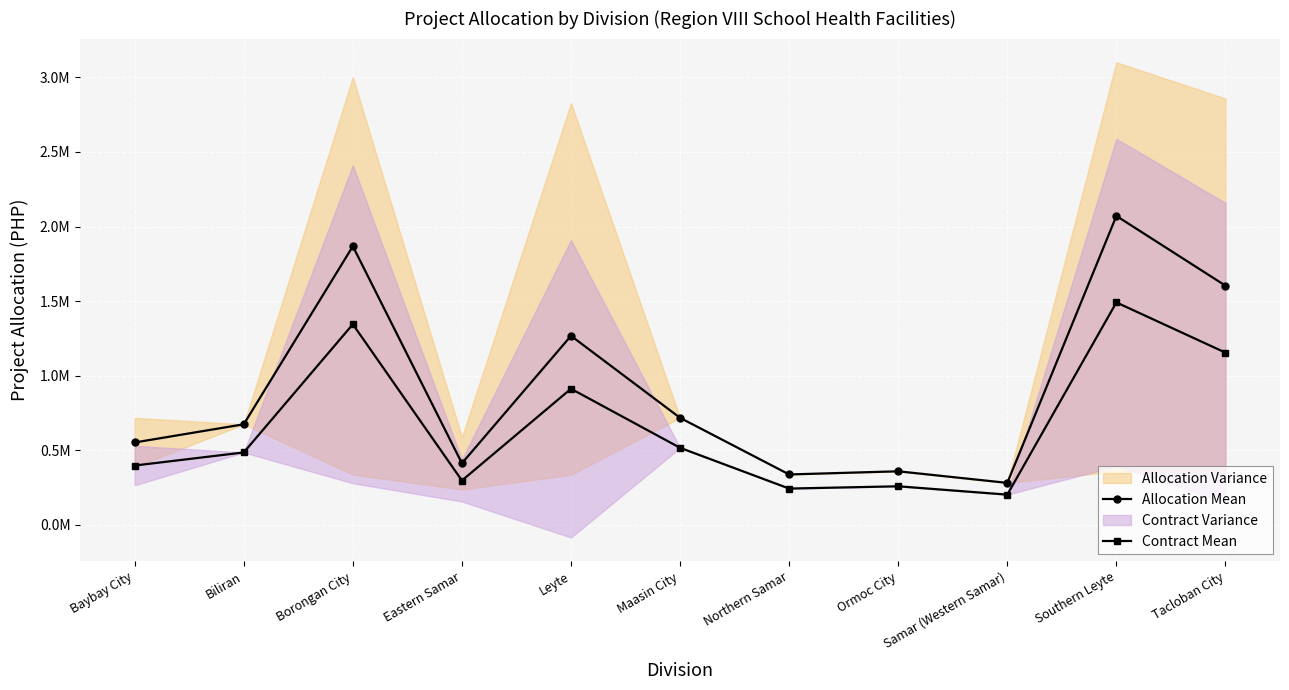

What is the difference between the Contract Mean values at Borongan City and Biliran?

859393.5